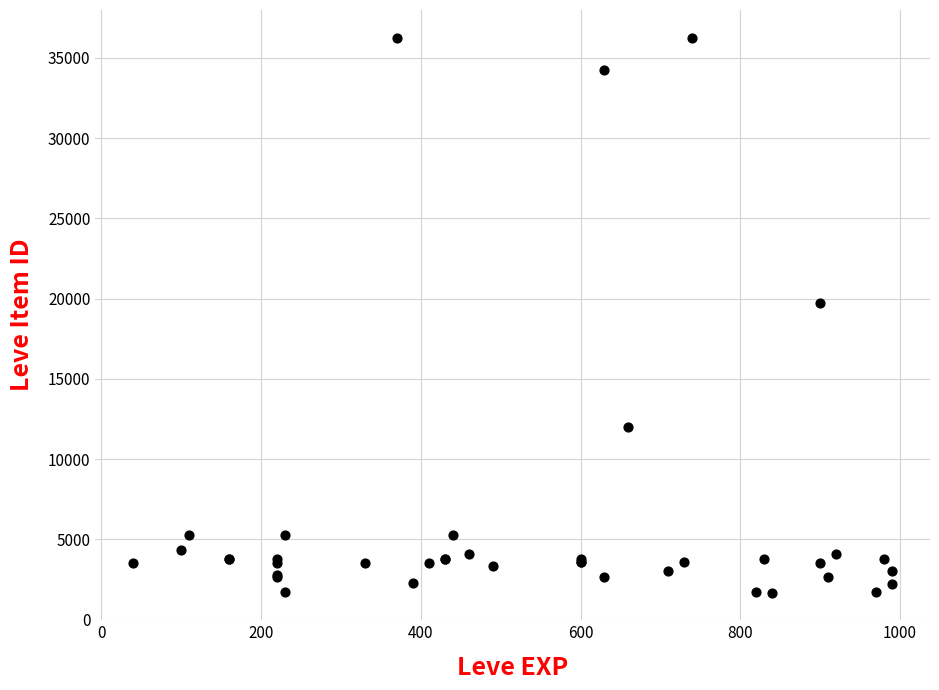

What Y value in the scatter plot is closest to 18967?

19744